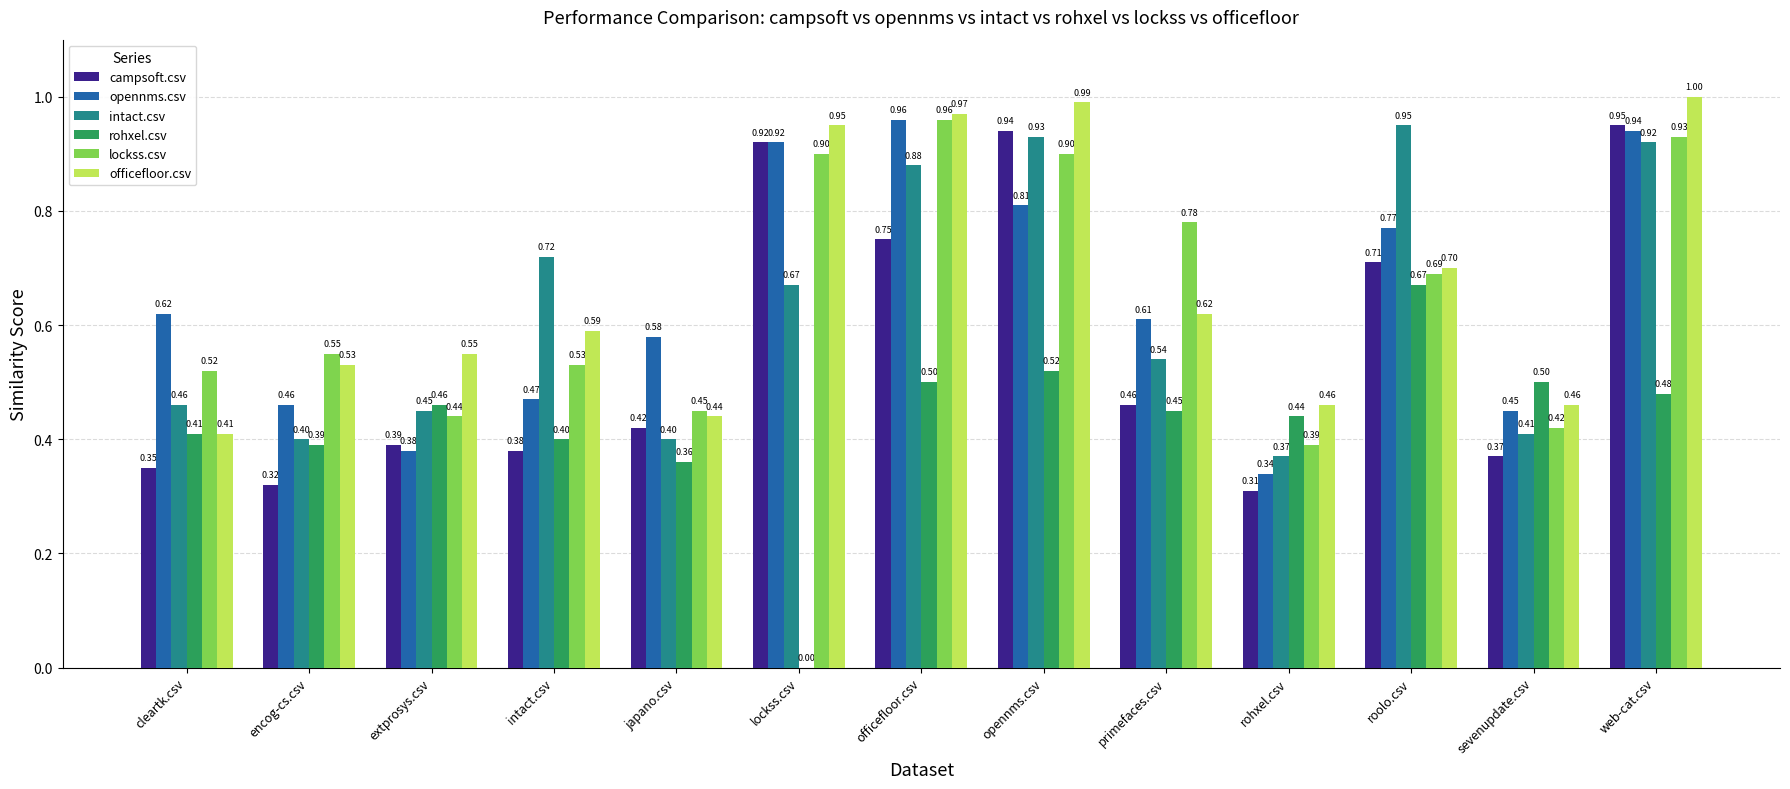

What is the sum of all opennms.csv values?

8.3